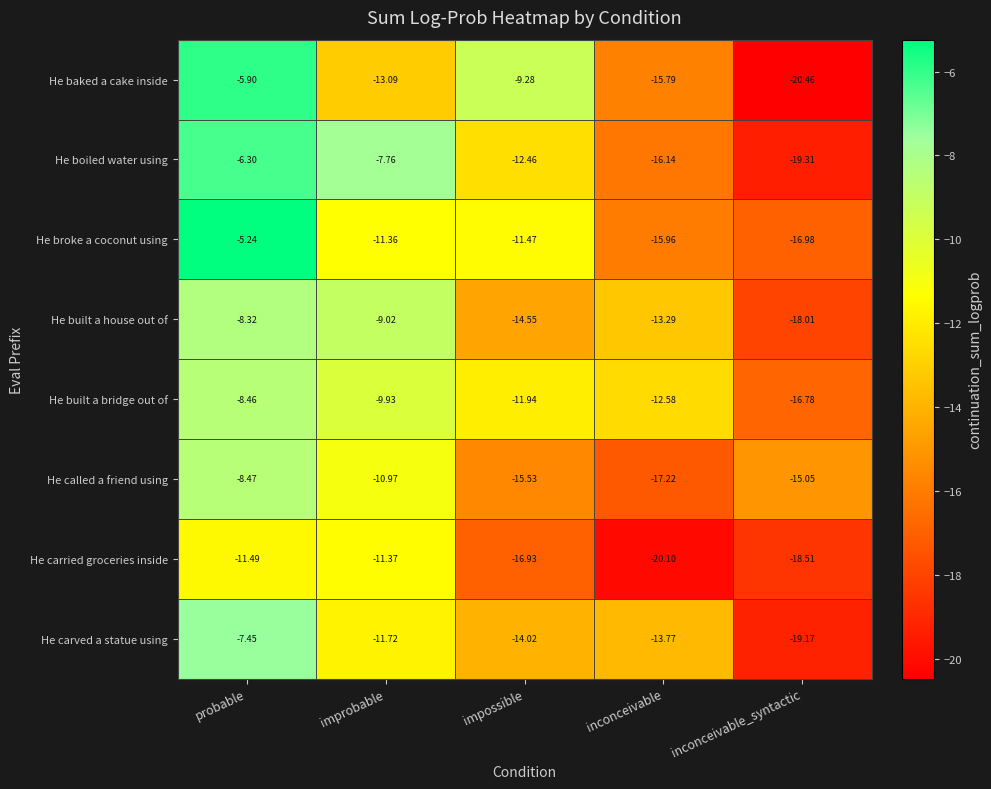

Where is He called a friend using nearest to the value -12?

improbable